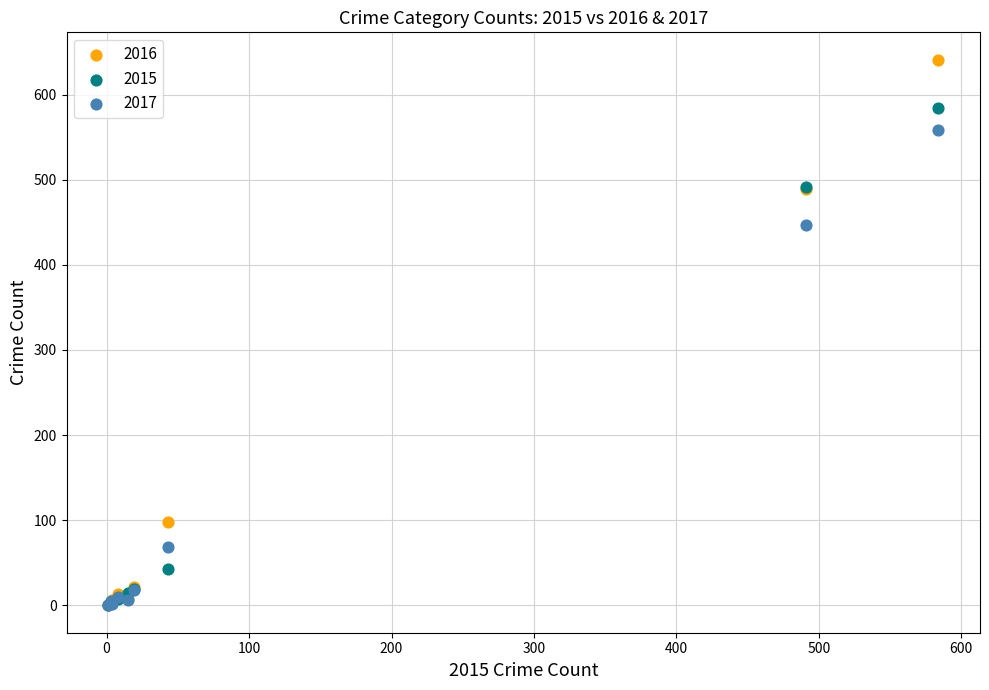

Which series has the widest spread of Y values?

2016